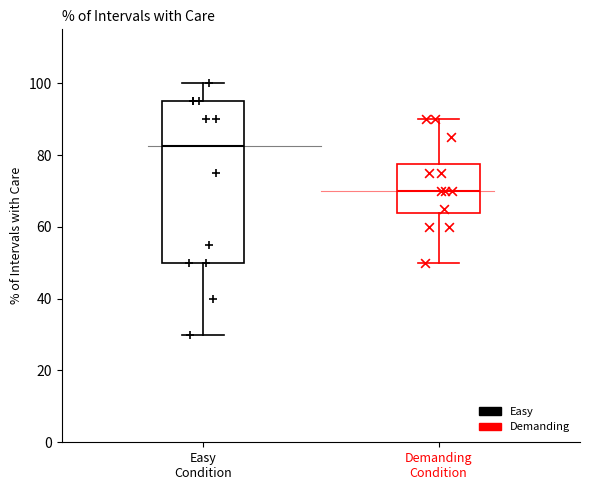

Where does the upper whisker of the box for Easy Condition end on the y-axis? The values are not printed on the chart, so give them approximately, as read against the axis.

100